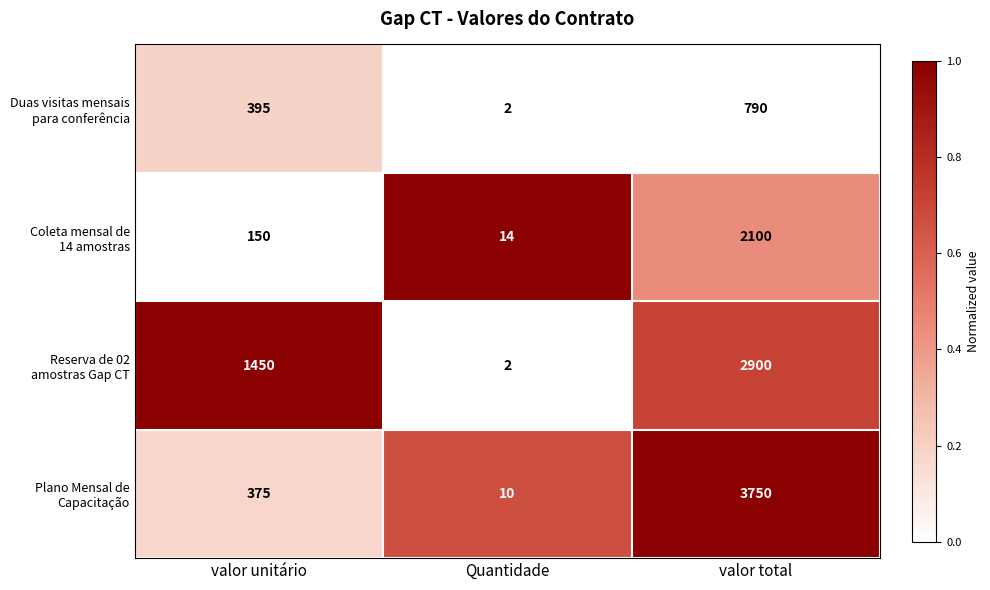

What is the total value across all series at Quantidade?

28